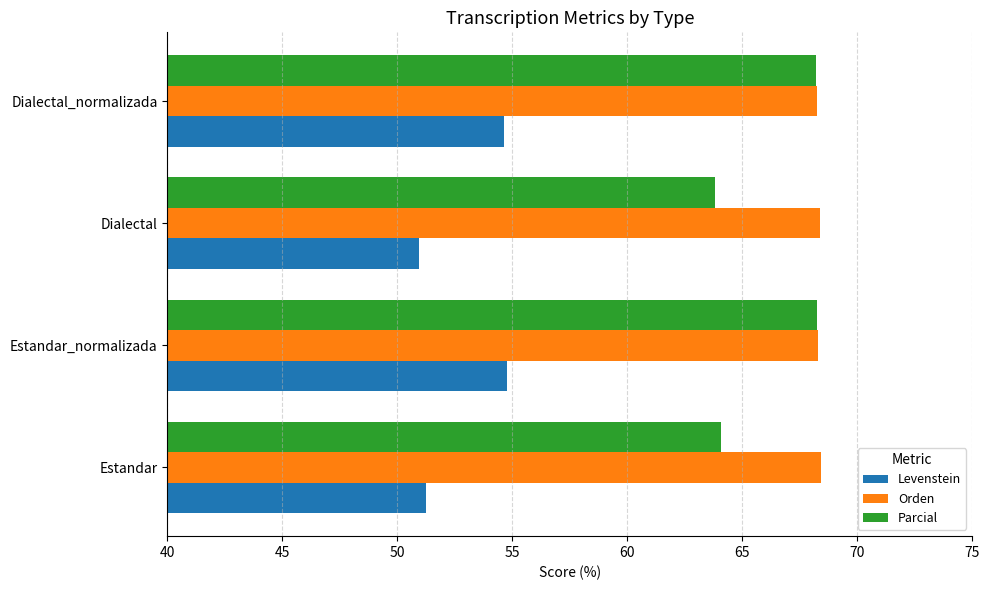

Is the value of Orden at Dialectal_normalizada greater than the value of Levenstein at Estandar_normalizada?

Yes